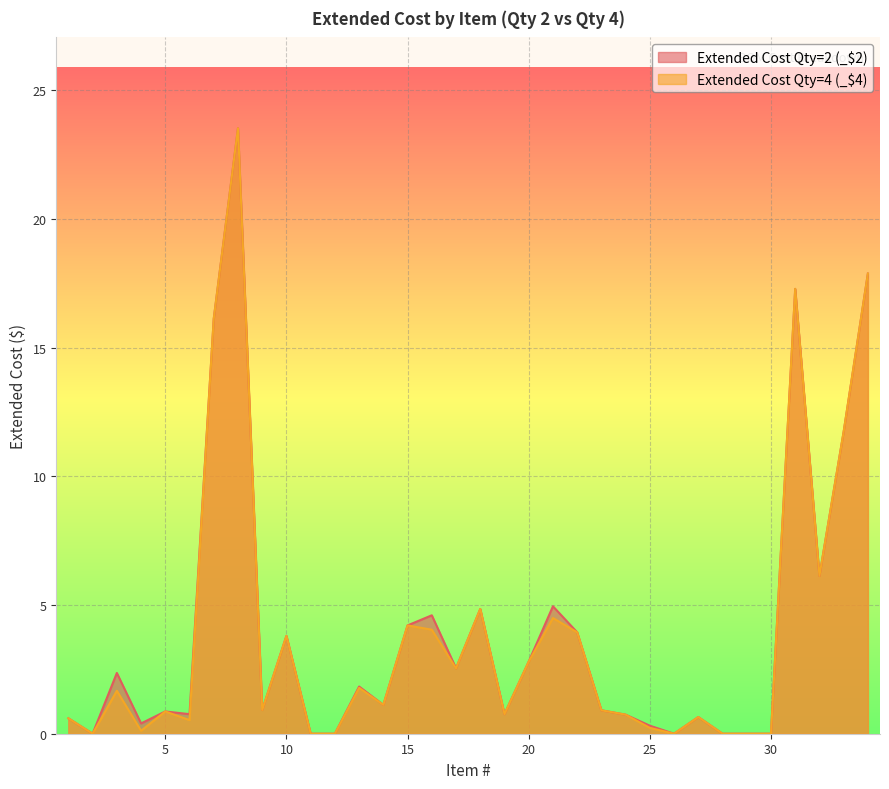

Reading right to left, what are all the values shown in this chart?

_$2: 34=17.9	33=11.7	32=6.1	31=17.3	30=0.0	29=0.0	28=0.0	27=0.6	26=0.0	25=0.3	24=0.7	23=0.9	22=3.9	21=5.0	20=2.8	19=0.8	18=4.8	17=2.5	16=4.6	15=4.2	14=1.1	13=1.8	12=0.0	11=0.0	10=3.8	9=0.9	8=23.5	7=16.1	6=0.8	5=0.9	4=0.4	3=2.4	2=0.0	1=0.6
_$4: 34=17.9	33=11.7	32=6.1	31=17.3	30=0.0	29=0.0	28=0.0	27=0.6	26=0.0	25=0.2	24=0.7	23=0.9	22=3.9	21=4.5	20=2.8	19=0.8	18=4.8	17=2.5	16=4.0	15=4.2	14=1.1	13=1.8	12=0.0	11=0.0	10=3.8	9=0.9	8=23.5	7=16.1	6=0.5	5=0.9	4=0.1	3=1.7	2=0.0	1=0.6